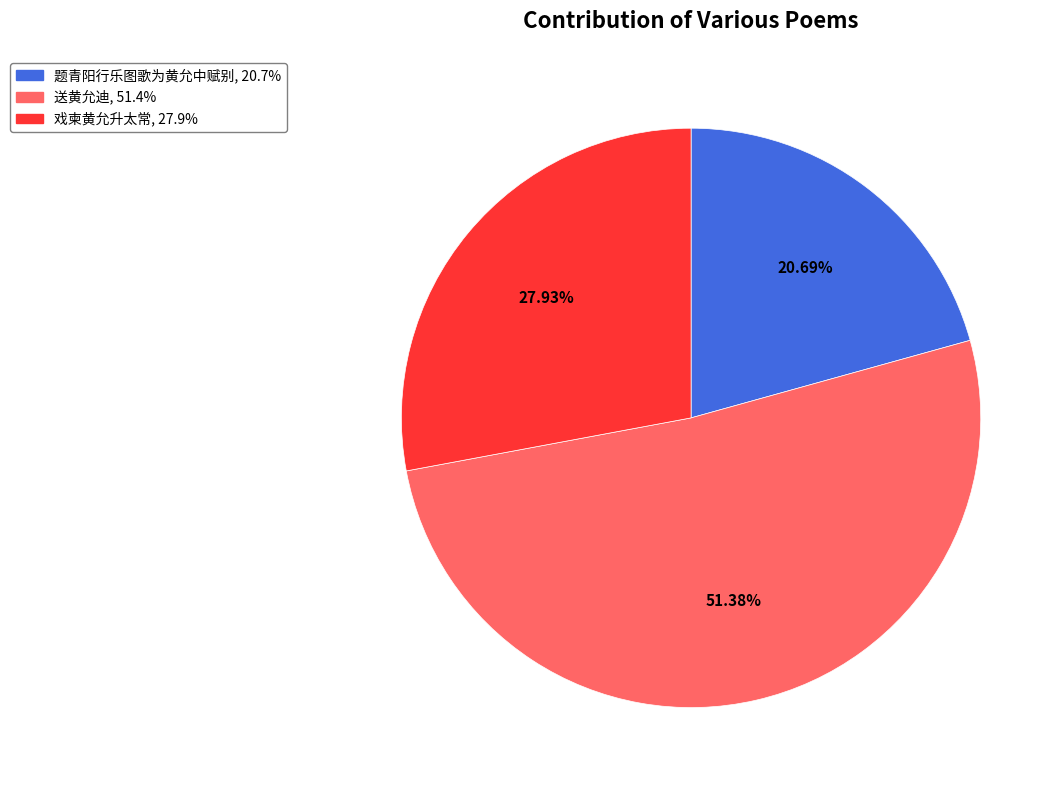

What is the ratio of the value at 题青阳行乐图歌为黄允中赋别 to the value at 送黄允迪?

0.4